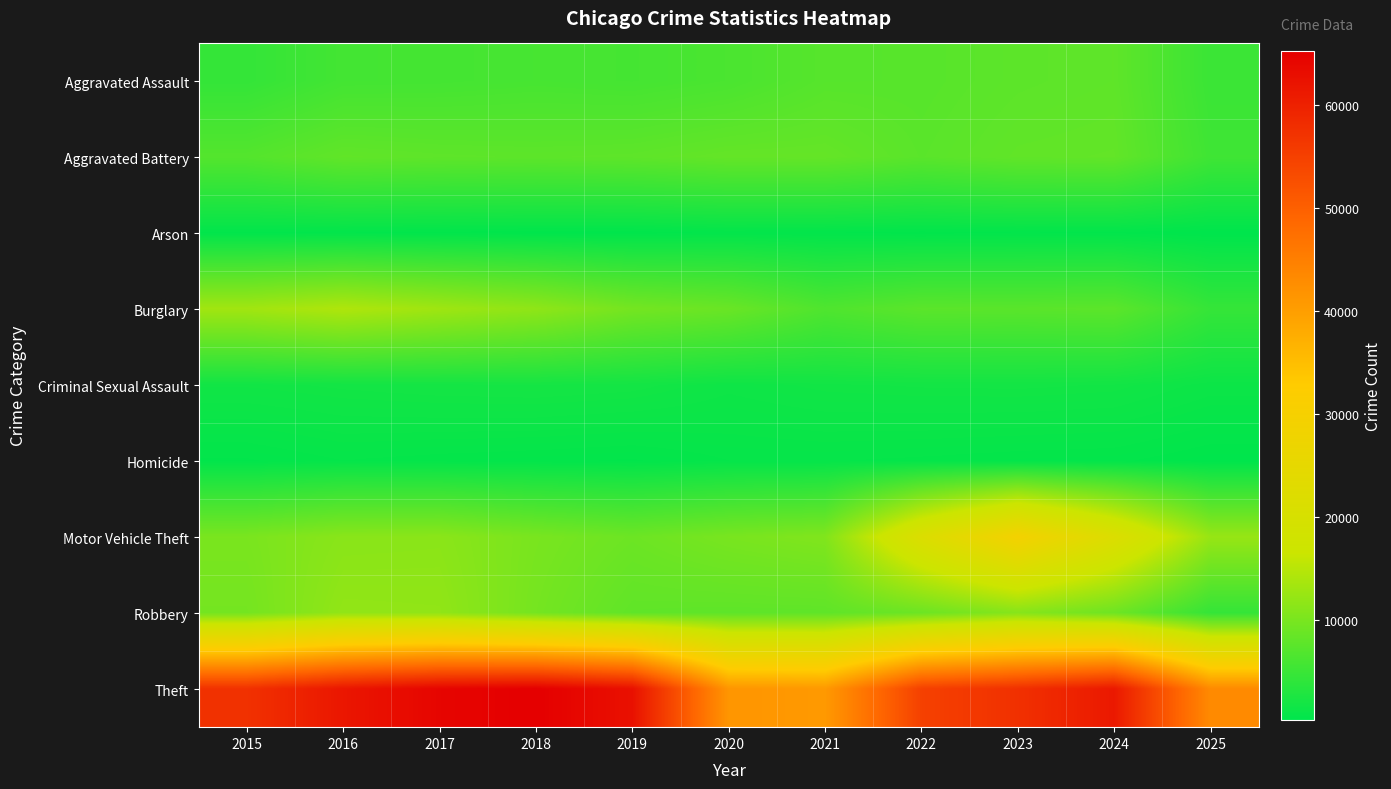

At which category is the sum across all series the highest?

2023